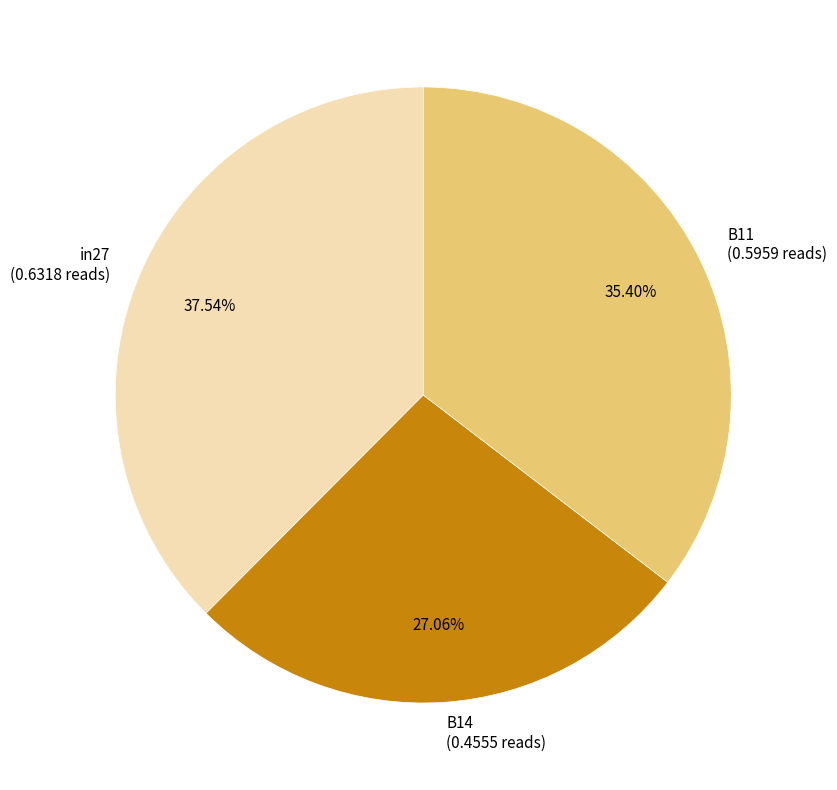

Which category has the biggest portion of the pie?

in27